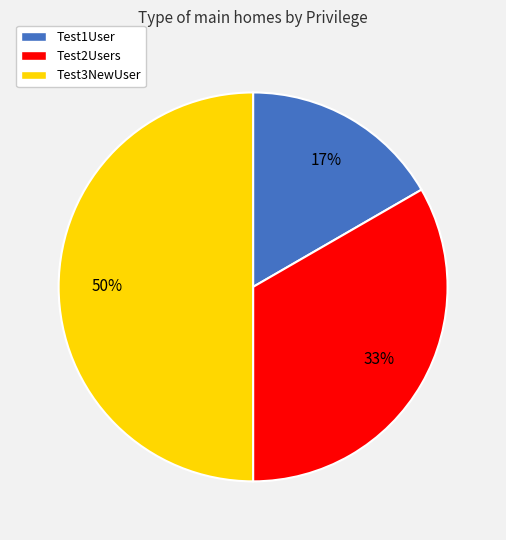

How many segments does this pie chart have?

3